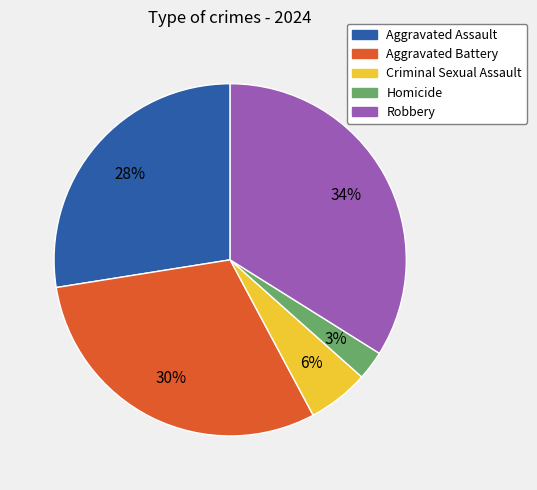

The Robbery slice represents 19% of the pie. True or false?

False